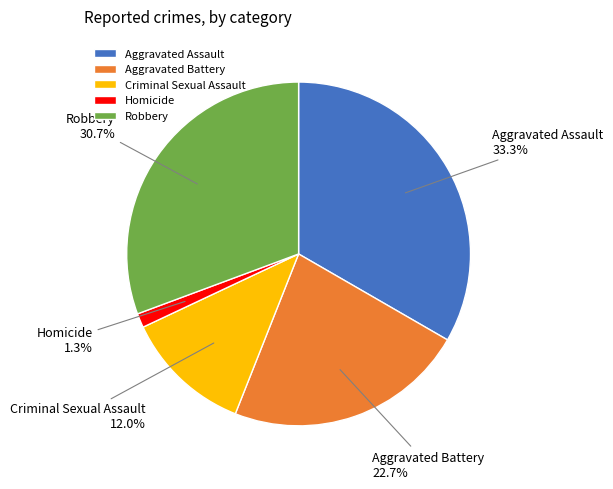

What is the smallest slice in the pie chart?

Homicide